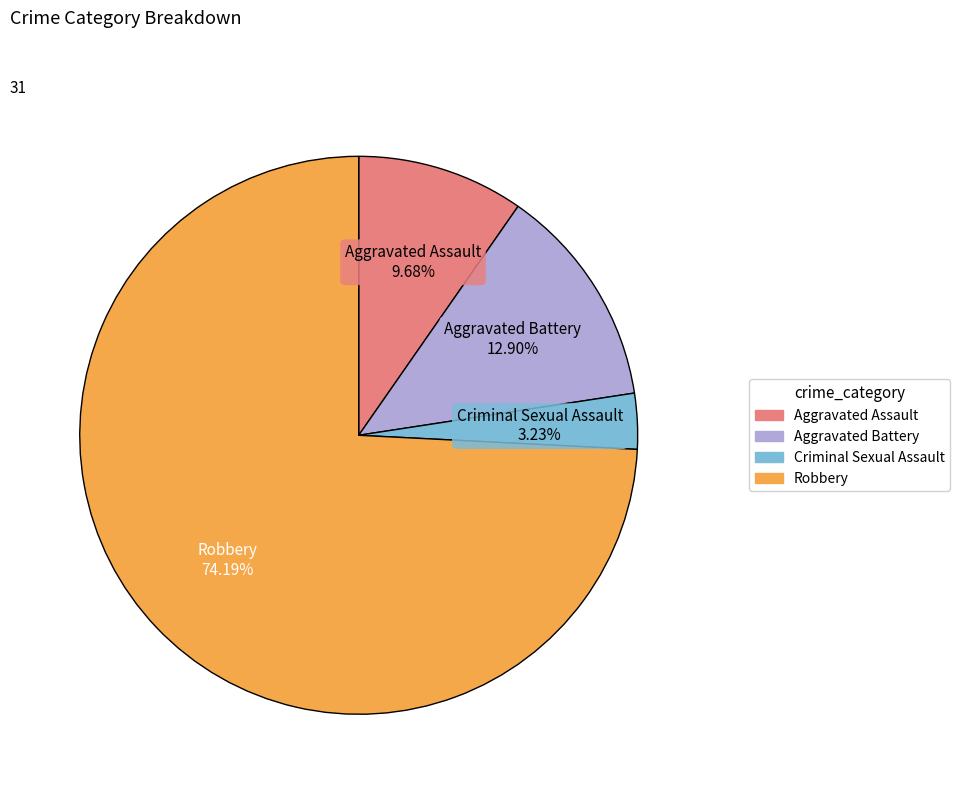

Which slice represents more than half of the pie?

Robbery